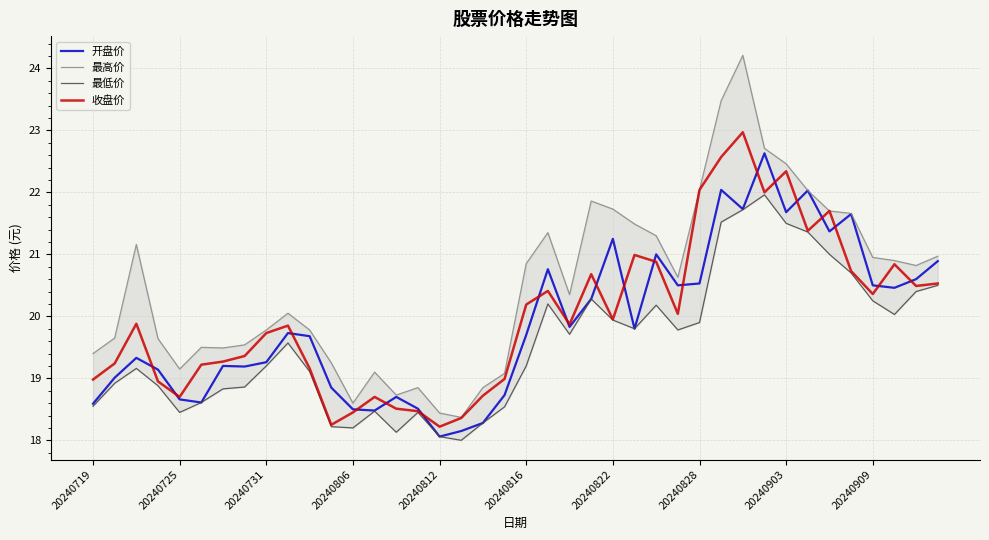

Which has a higher value, 17 or 22?

22